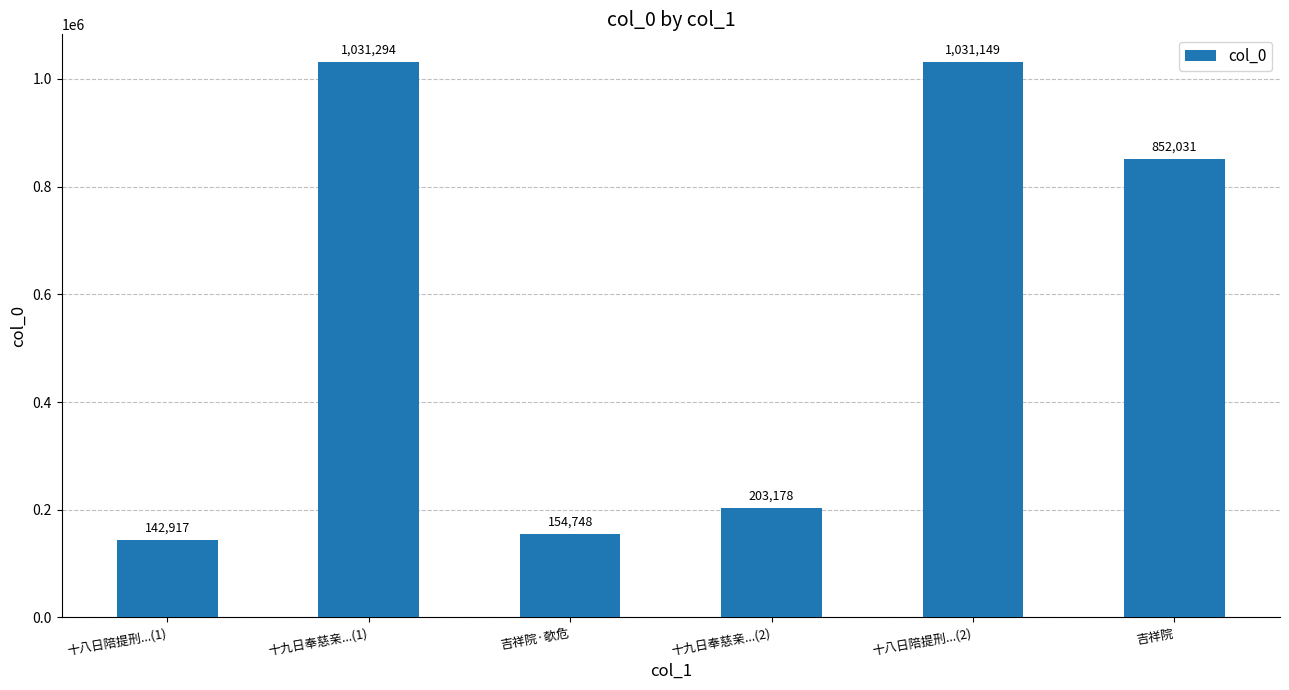

What is the label of the 1st bar from the left?

十八日陪提刑...(1)